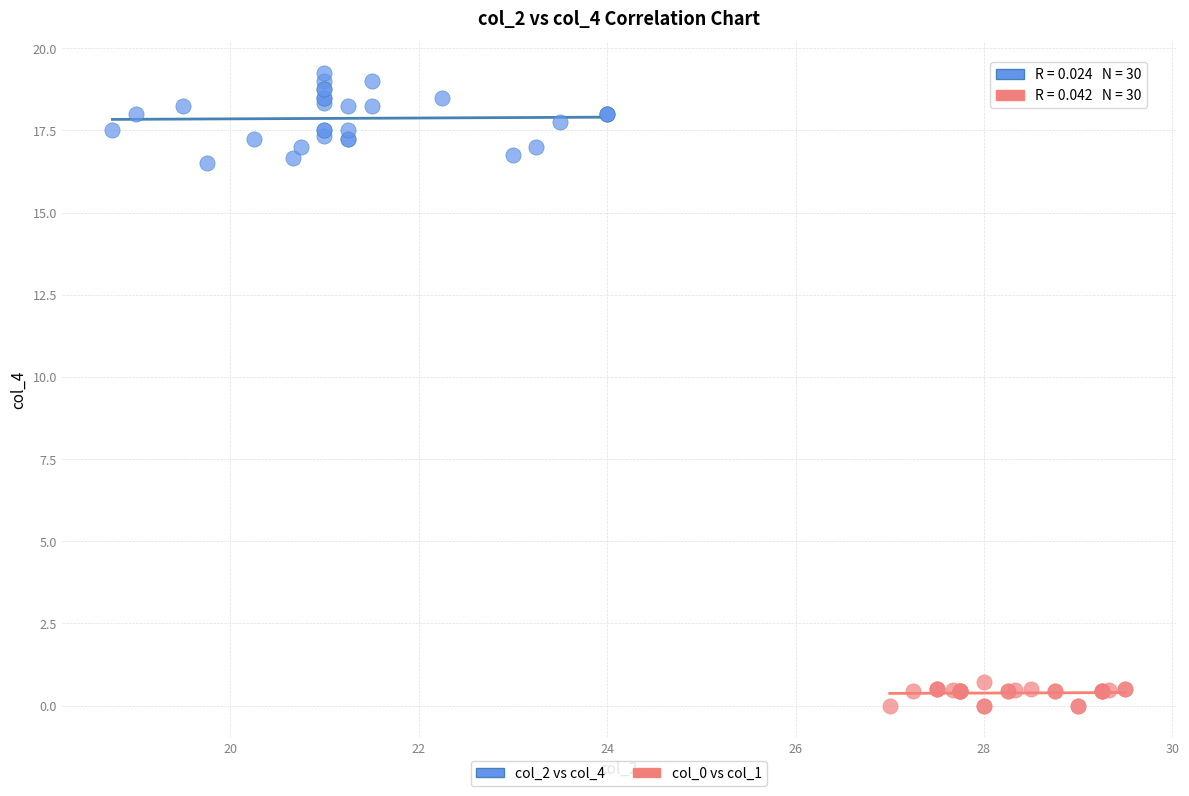

Which series has the widest spread of Y values?

col_2 vs col_4